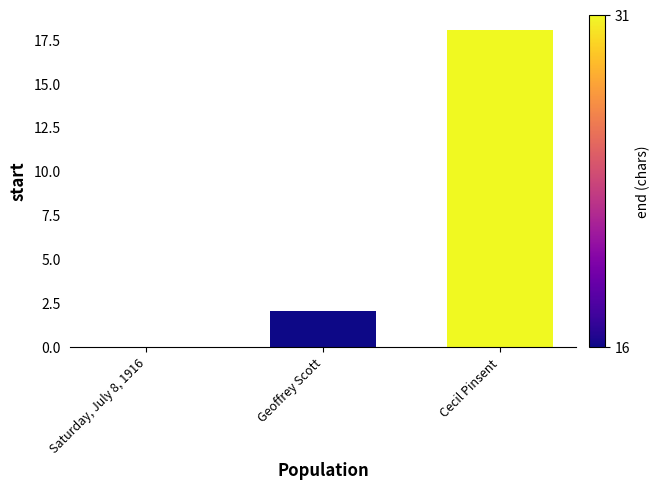

How many values are above zero?

2